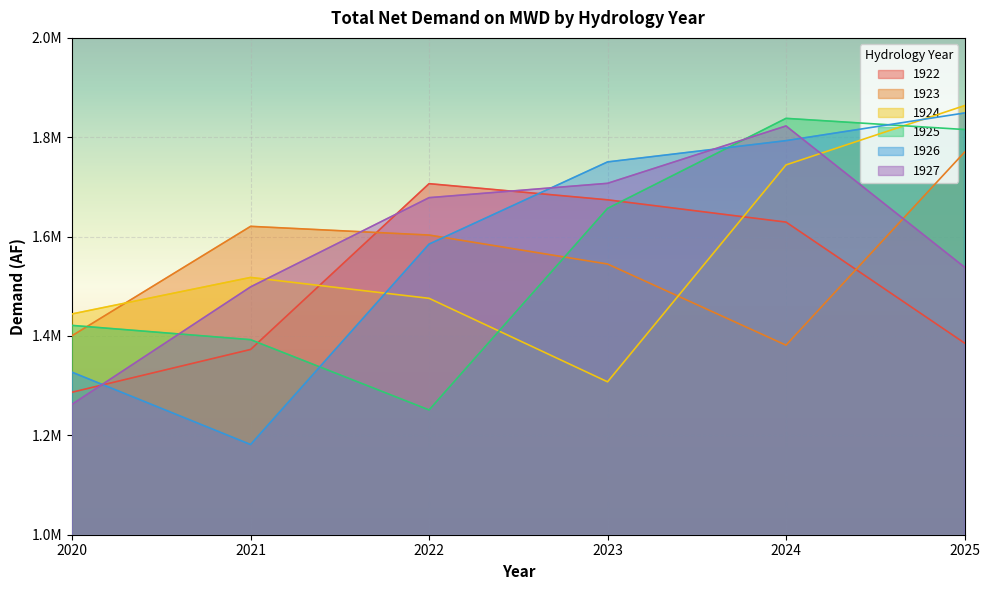

What is the difference between the 1926 values at 2023 and 2022?

165399